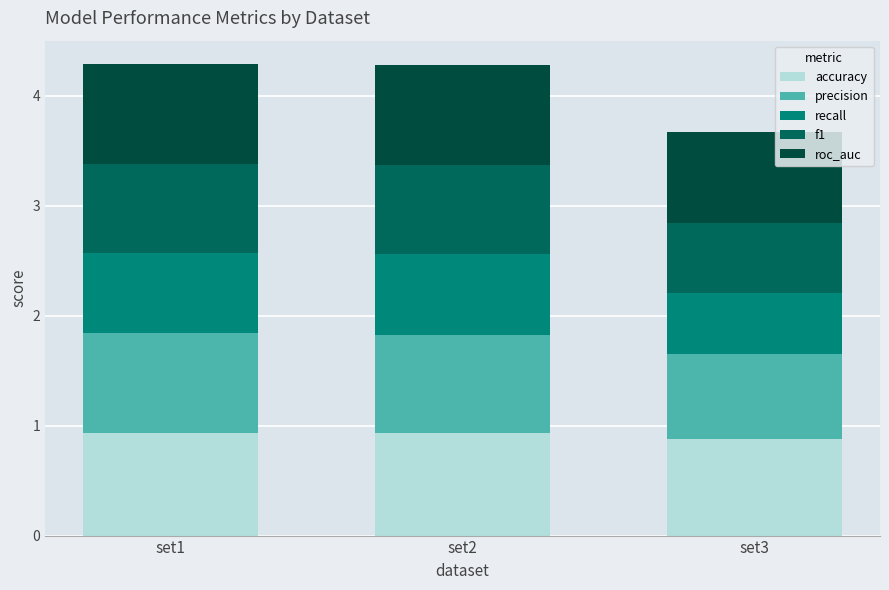

How many roc_auc values are between 0 and 1?

3